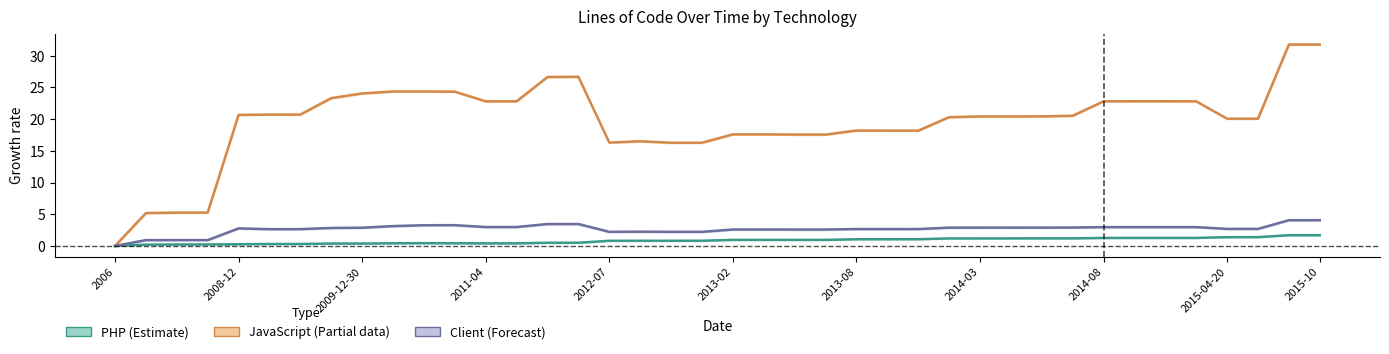

What is the total value across all series at 18?

19.3